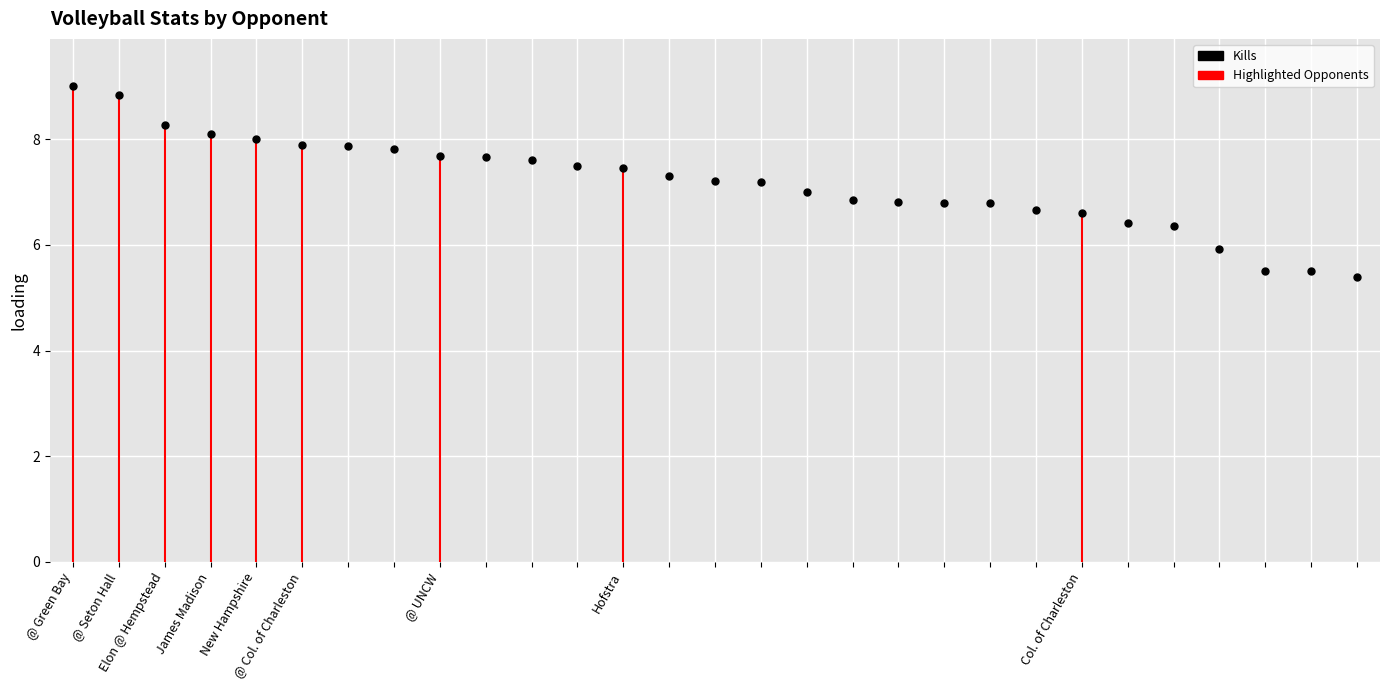

Which has a higher value, 20 or 18?

18